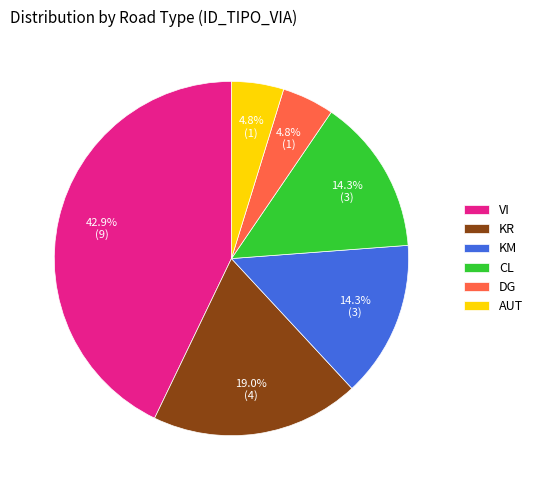

The KM slice represents 1% of the pie. True or false?

False